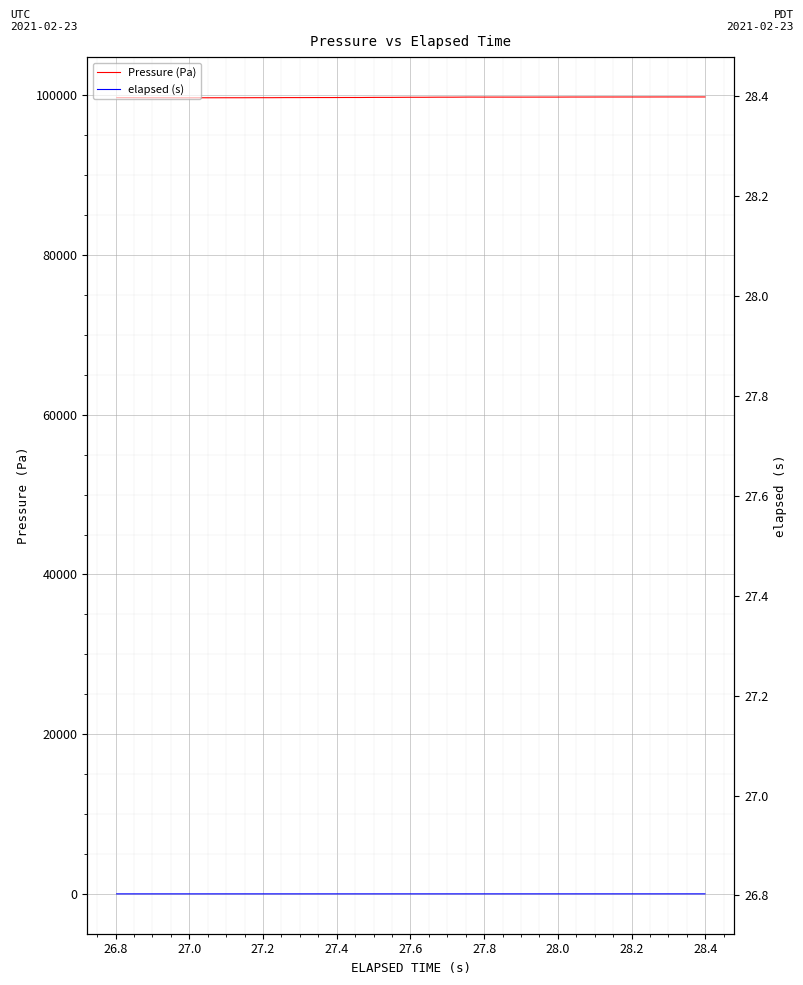

Reading right to left, extract all data points from this chart.

Pressure (Pa): 99757.5	99757.5	99758.0	99758.0	99754.5	99754.5	99753.7	99753.7	99749.6	99749.6	99742.1	99742.1	99740.0	99740.0	99741.2	99741.2	99743.8	99730.9	99730.9	99718.8	99718.8	99705.3	99705.3	99690.7	99690.7	99683.4	99683.4	99677.4	99677.4	99666.7	99666.7	99660.0	99660.0	99656.7	99656.7	99654.7	99661.4	99661.4	99670.0	99670.0
elapsed (s): 28.4	28.4	28.3	28.3	28.2	28.2	28.2	28.1	28.1	28.0	28.0	28.0	27.9	27.9	27.8	27.8	27.8	27.7	27.7	27.6	27.6	27.5	27.5	27.5	27.4	27.4	27.3	27.3	27.3	27.2	27.2	27.1	27.1	27.1	27.0	27.0	26.9	26.9	26.8	26.8
elapsed (s) [right]: 28.4	28.4	28.3	28.3	28.2	28.2	28.2	28.1	28.1	28.0	28.0	28.0	27.9	27.9	27.8	27.8	27.8	27.7	27.7	27.6	27.6	27.5	27.5	27.5	27.4	27.4	27.3	27.3	27.3	27.2	27.2	27.1	27.1	27.1	27.0	27.0	26.9	26.9	26.8	26.8